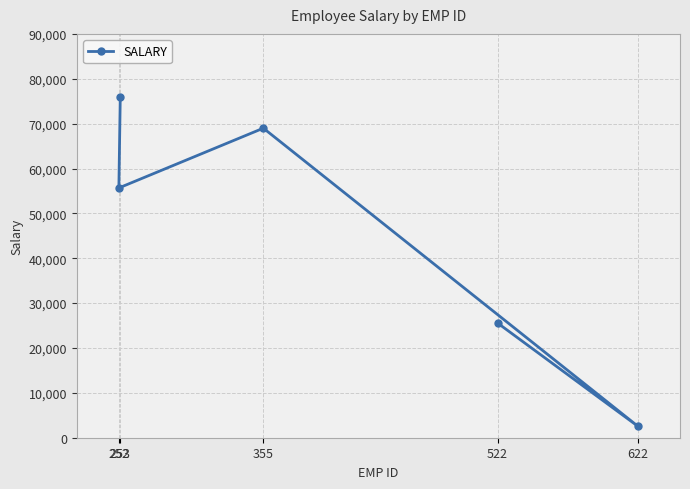

What is the value of the 5th point from the left?

2552